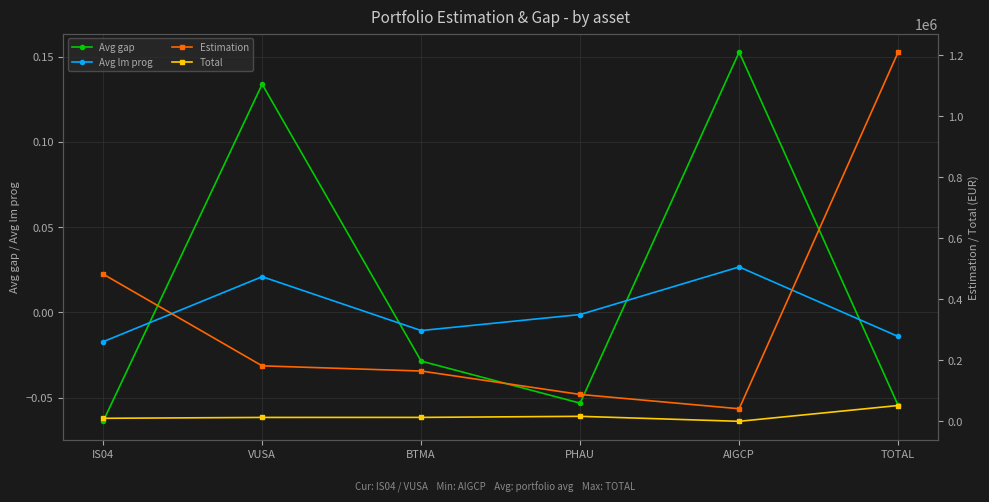

How many distinct data groups are displayed?

4